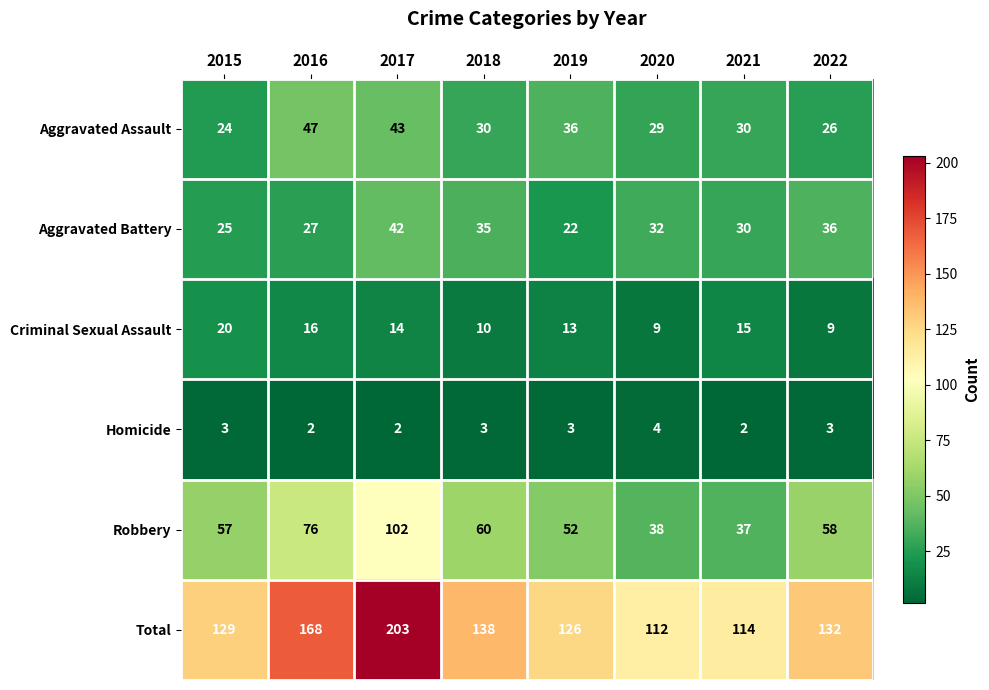

What is the difference between the Aggravated Assault values at 2018 and 2019?

6